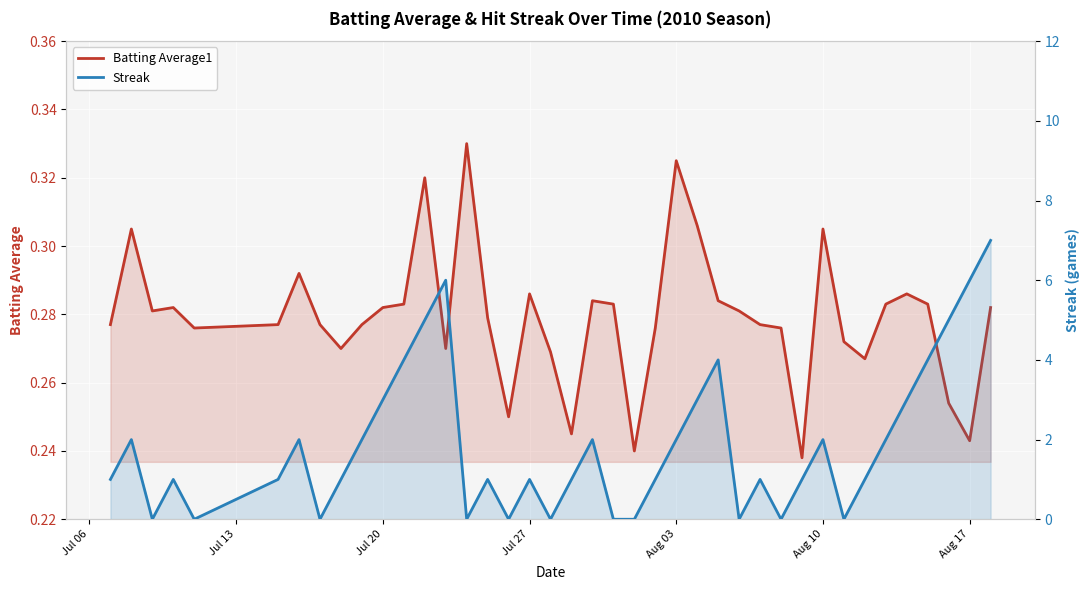

How many interior local peaks does the Batting Average1 series have?

10